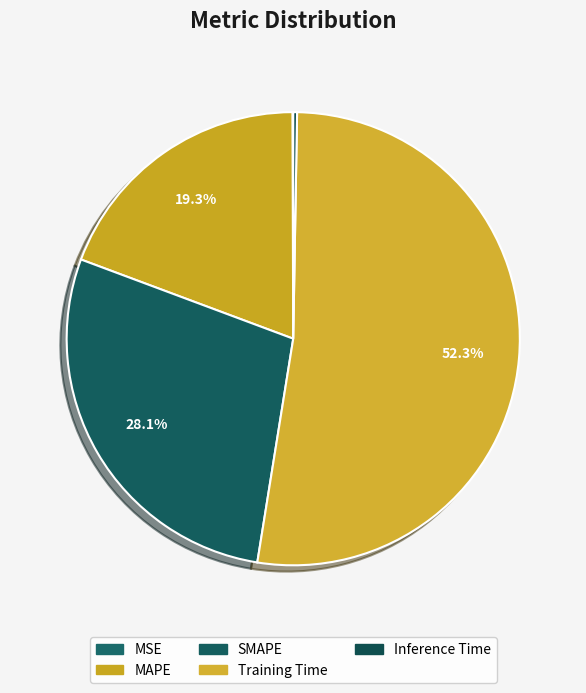

To the nearest percent, what is the difference between the largest and smallest slice percentages?

52%